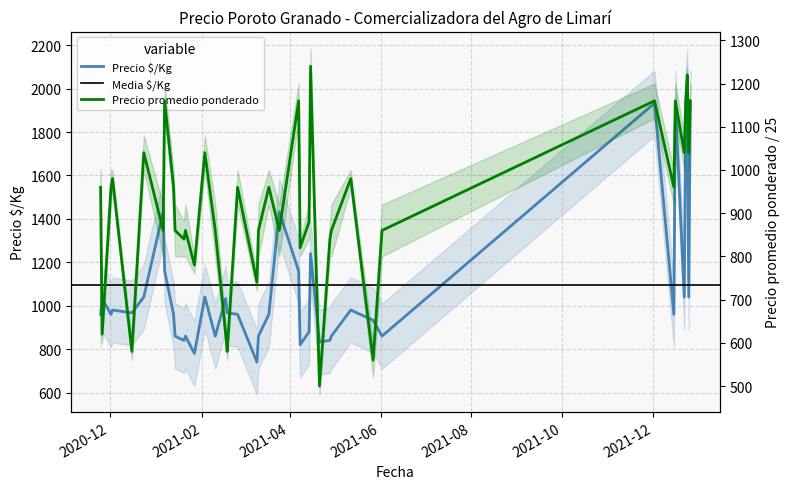

What is the label of the 23rd point from the right?

2021-02-25